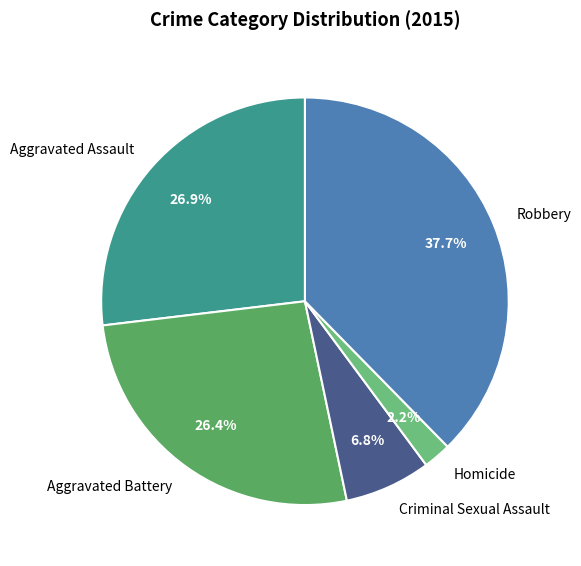

How many segments does this pie chart have?

5